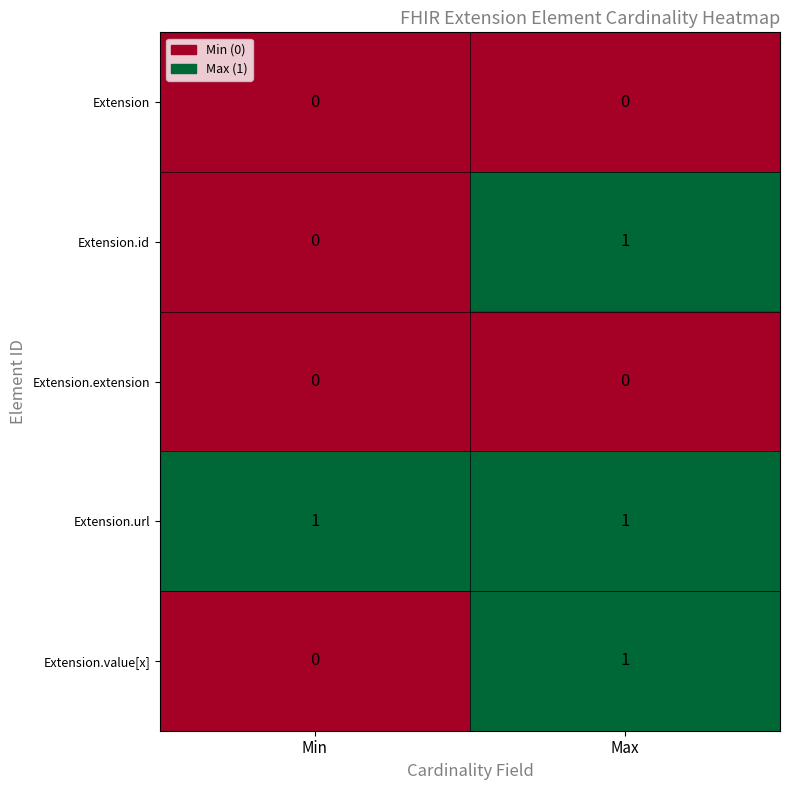

How many series are shown in this chart?

5